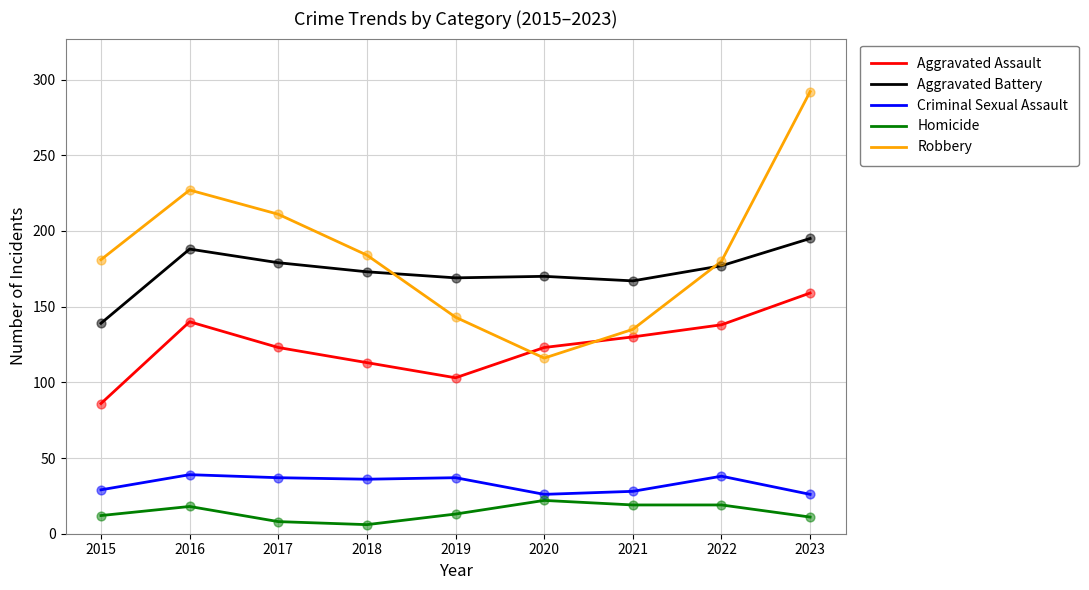

What are all the series names shown in the legend?

Aggravated Assault, Aggravated Battery, Criminal Sexual Assault, Homicide, Robbery